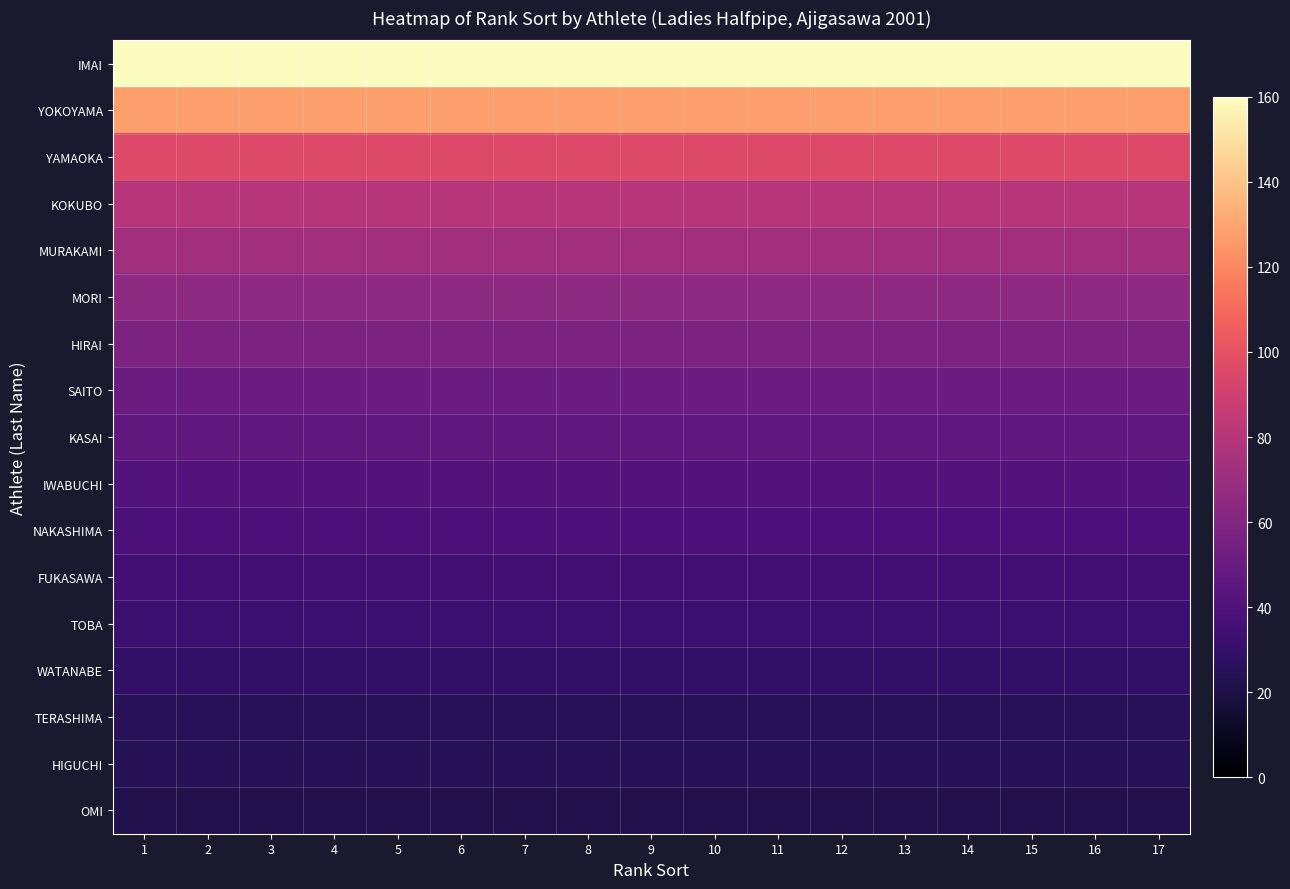

Rank the series by their maximum value, from lowest to highest.

OMI, HIGUCHI, TERASHIMA, WATANABE, TOBA, FUKASAWA, NAKASHIMA, IWABUCHI, KASAI, SAITO, HIRAI, MORI, MURAKAMI, KOKUBO, YAMAOKA, YOKOYAMA, IMAI